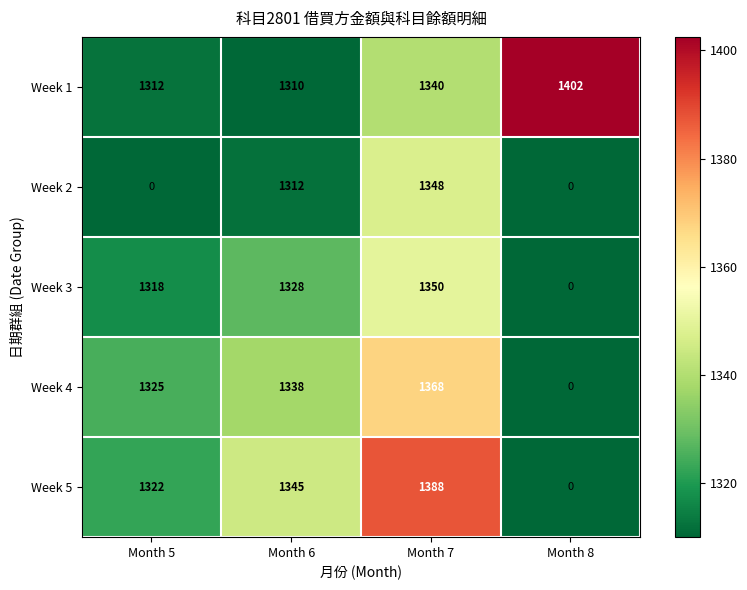

The value of Week 3 at Month 8 is 632. True or false?

False